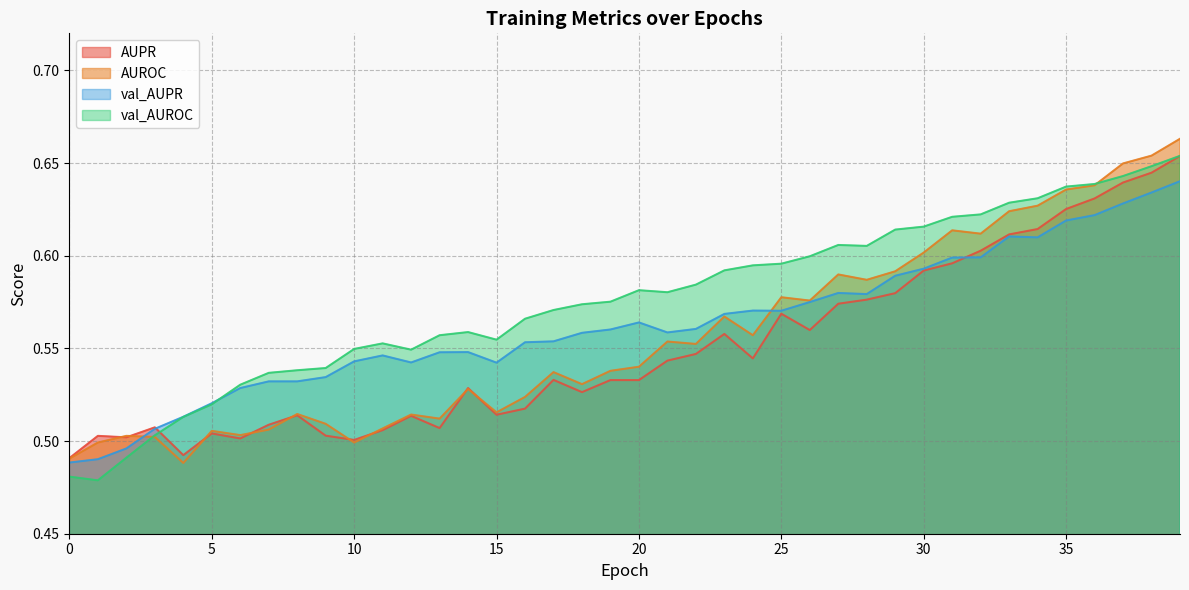

How many interior local valleys does the val_AUROC series have?

5